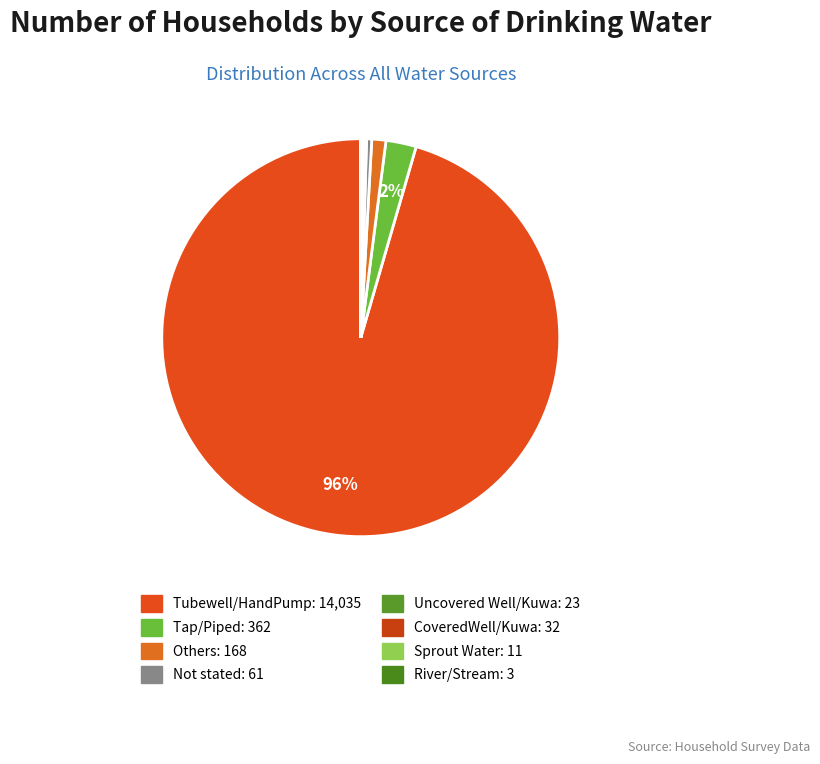

Which category has the biggest portion of the pie?

Tubewell/HandPump